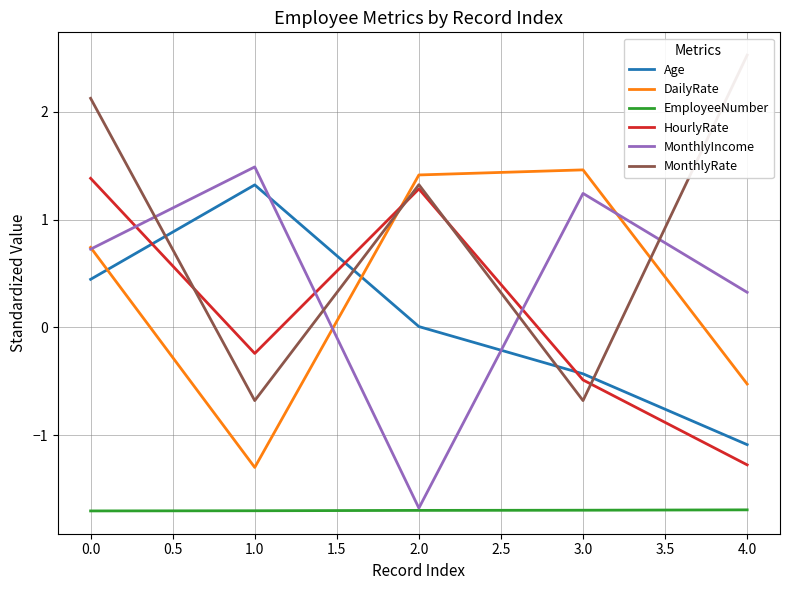

True or false: HourlyRate and EmployeeNumber cross at least once.

False